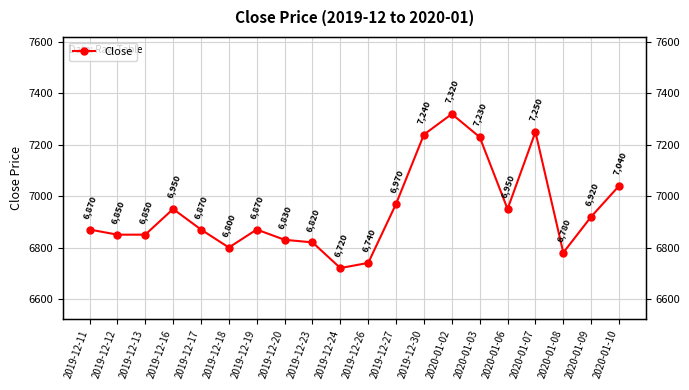

List the labels in order of value, largest first.

2020-01-02, 2020-01-07, 2019-12-30, 2020-01-03, 2020-01-10, 2019-12-27, 2019-12-16, 2020-01-06, 2020-01-09, 2019-12-11, 2019-12-17, 2019-12-19, 2019-12-12, 2019-12-13, 2019-12-20, 2019-12-23, 2019-12-18, 2020-01-08, 2019-12-26, 2019-12-24